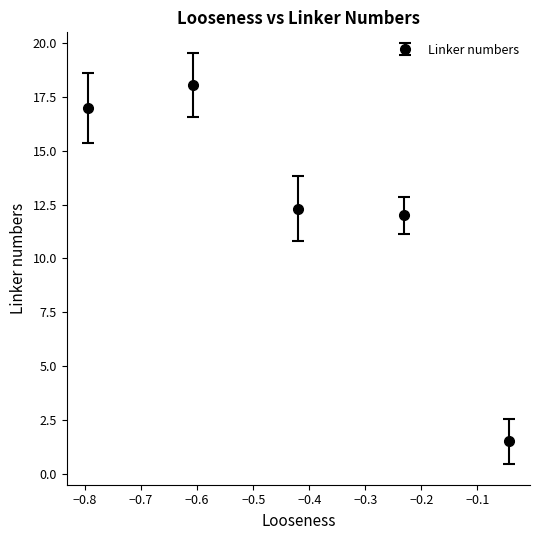

What is the sum of all values?

60.9